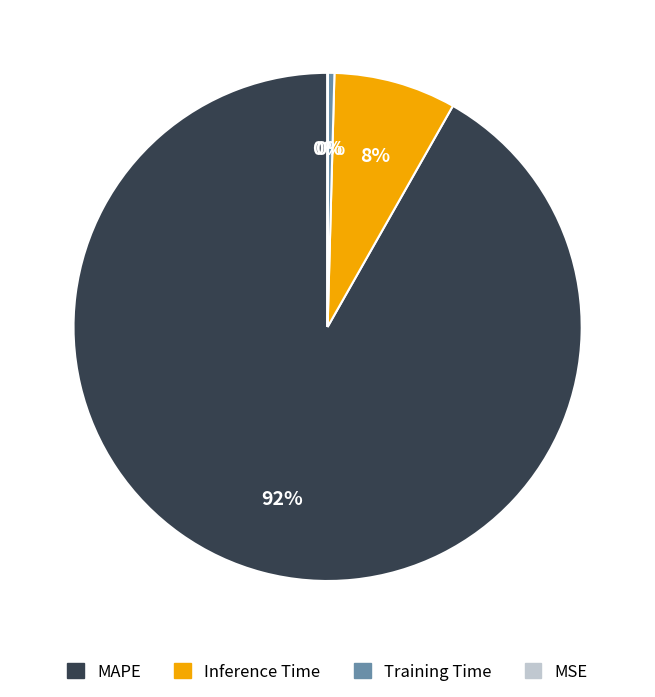

Is MAPE the majority of the pie?

Yes